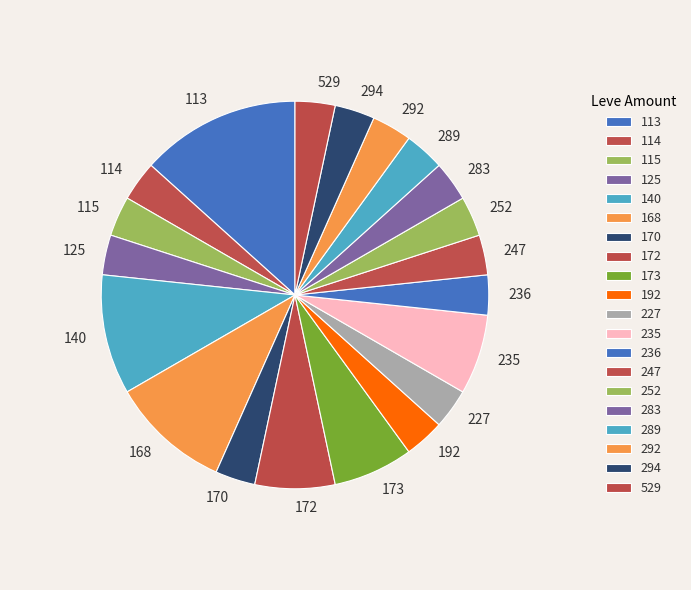

Combined, do 294 and 173 account for over 50%?

No